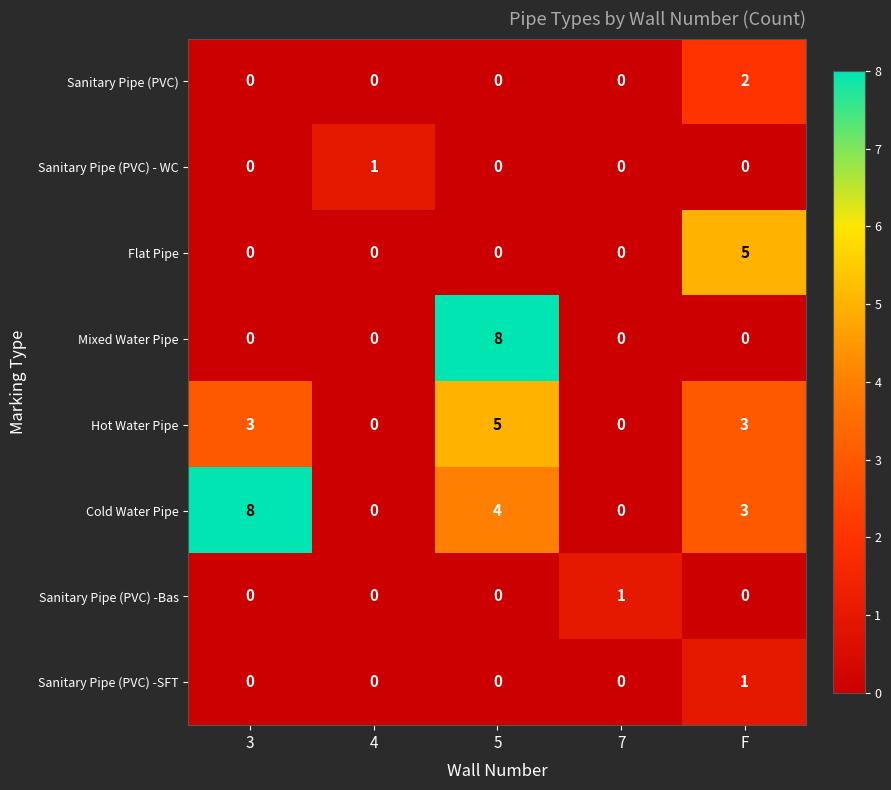

Between 5 and F, which series saw the biggest shift?

Mixed Water Pipe